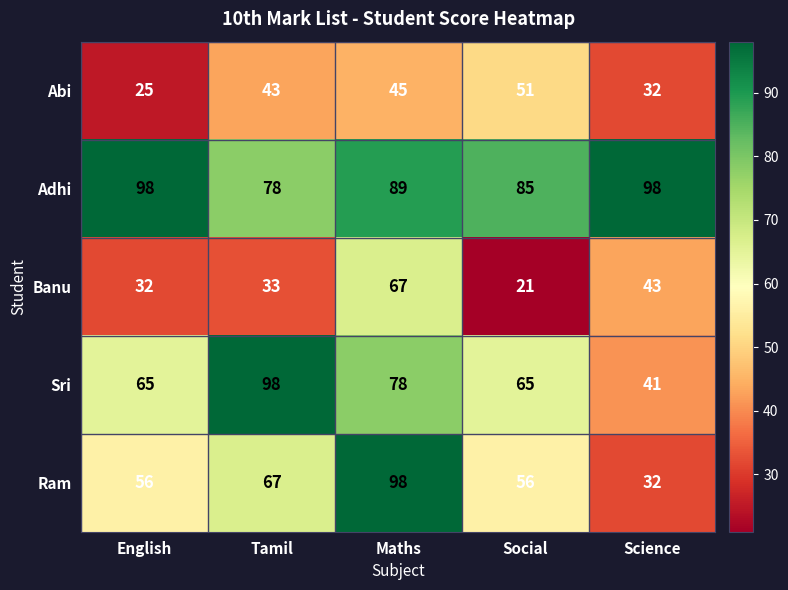

True or false: Sri has a value of 65 at Social.

True